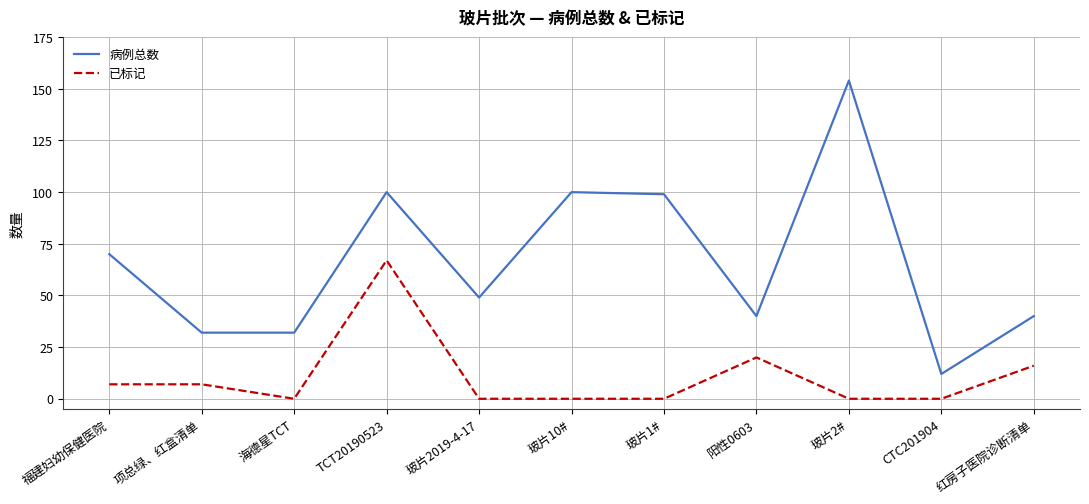

Is the value of 已标记 at 福建妇幼保健医院 greater than the value of 病例总数 at 玻片2#?

No